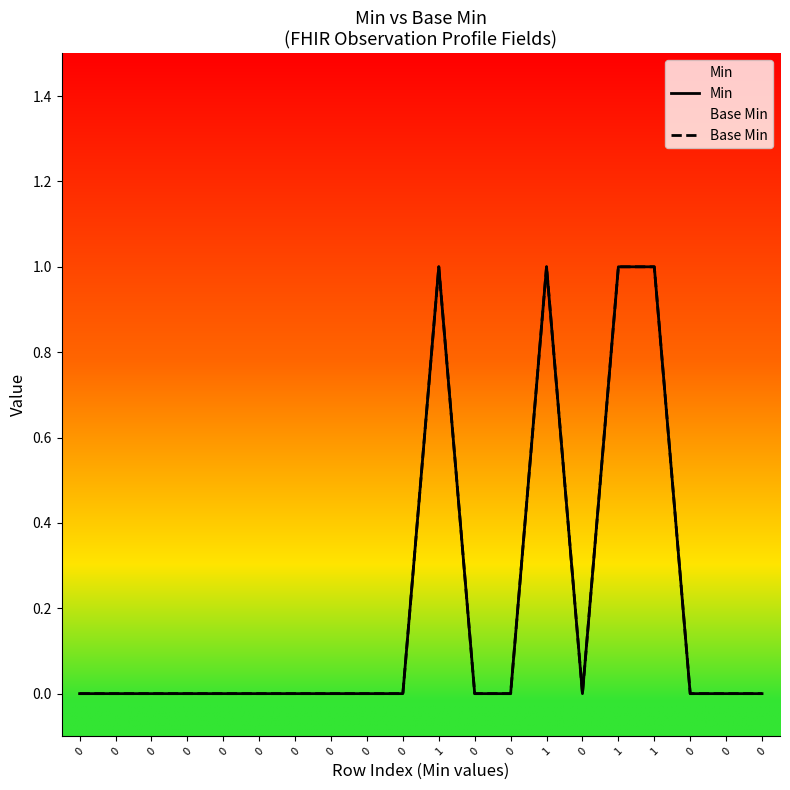

What is the difference between the second highest and second lowest values in the Base Min series?

1